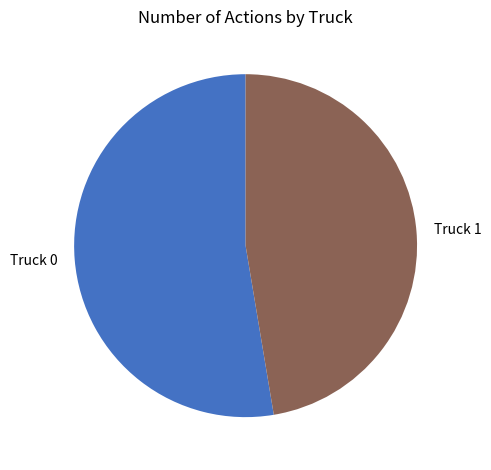

Count the number of slices in the pie.

2